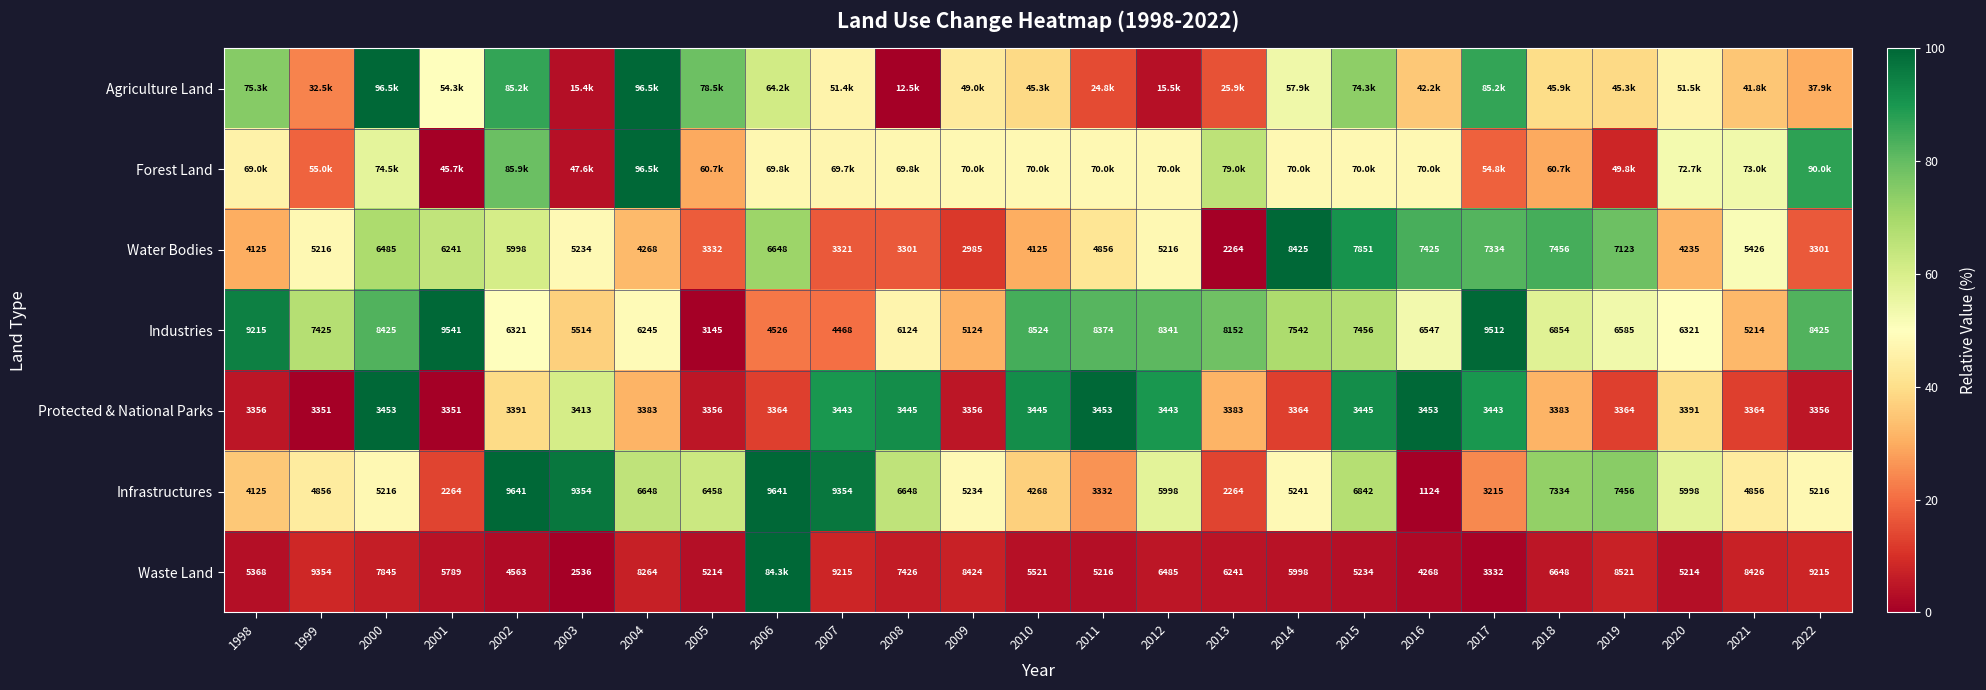

Is the value of Industries at 2017 greater than the value of Infrastructures at 2000?

Yes